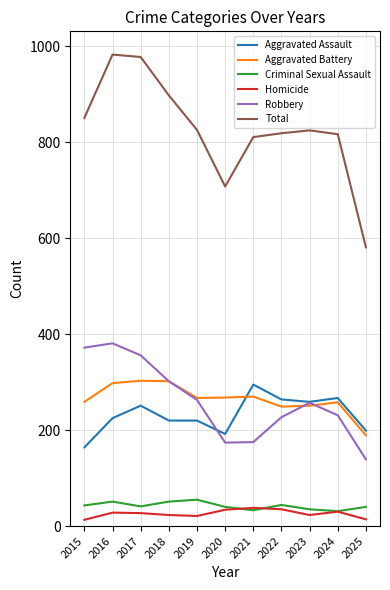

True or false: Aggravated Battery has more than 0 interior local peaks.

True